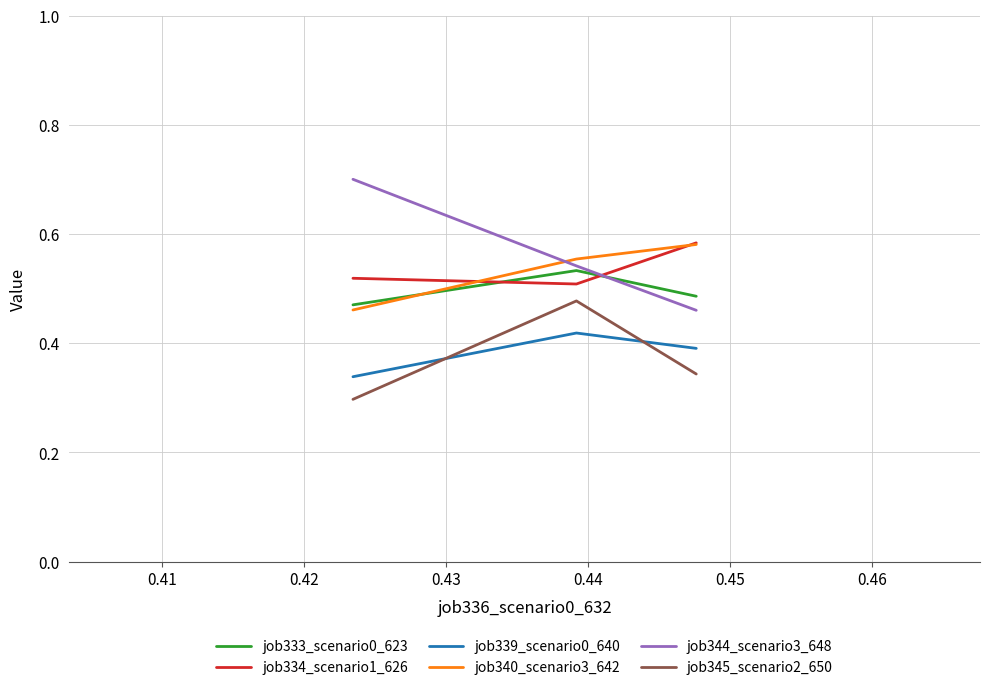

How many job334_scenario1_626 values are between 0 and 1?

3